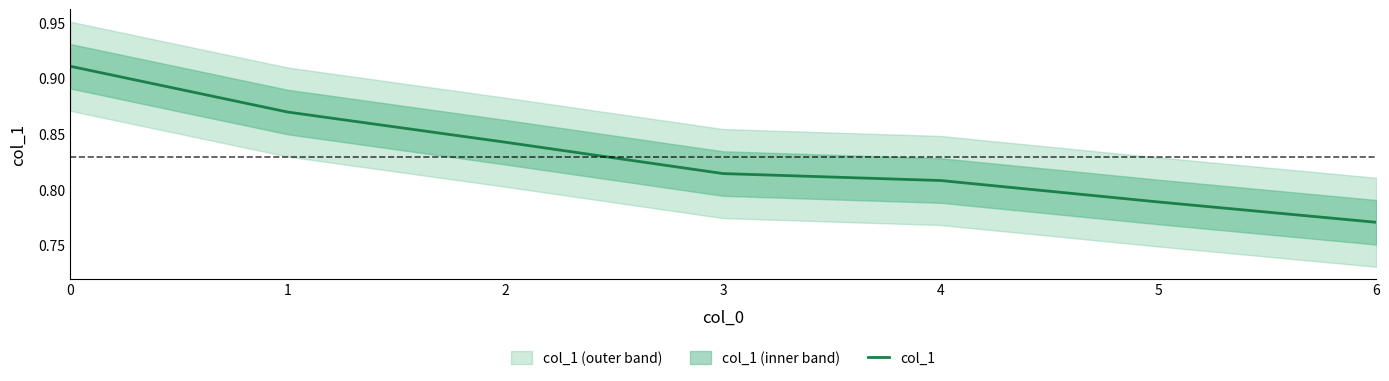

Read the value at 3.

0.8